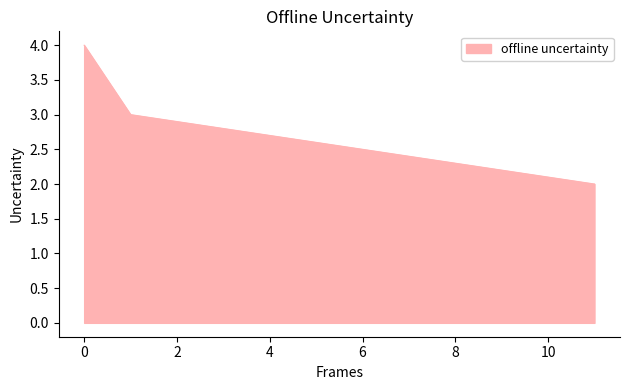

How many series are shown in this chart?

1